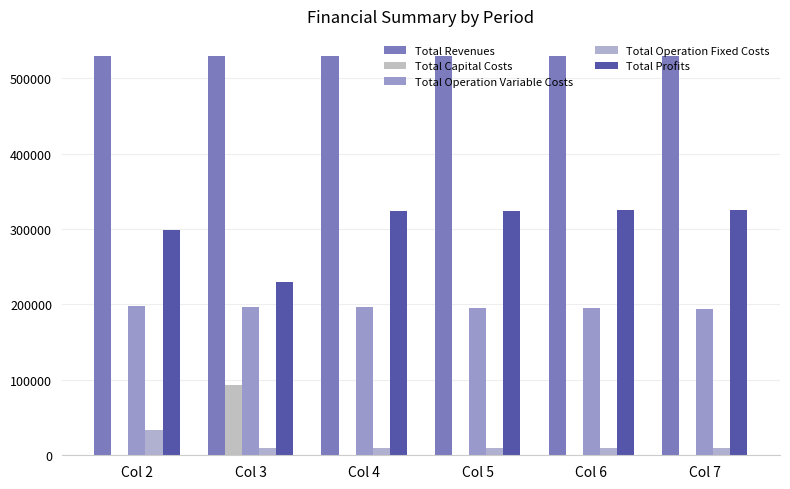

Which series has the largest range (max minus min)?

Total Profits